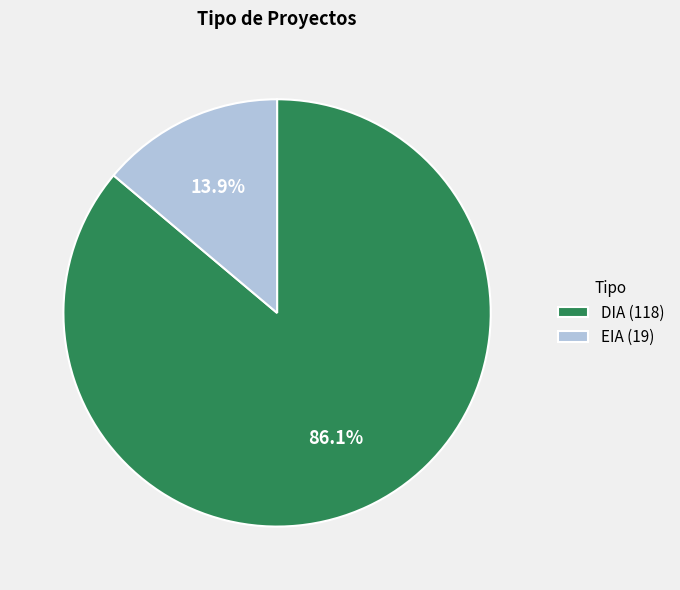

Which has a higher value, EIA or DIA?

DIA